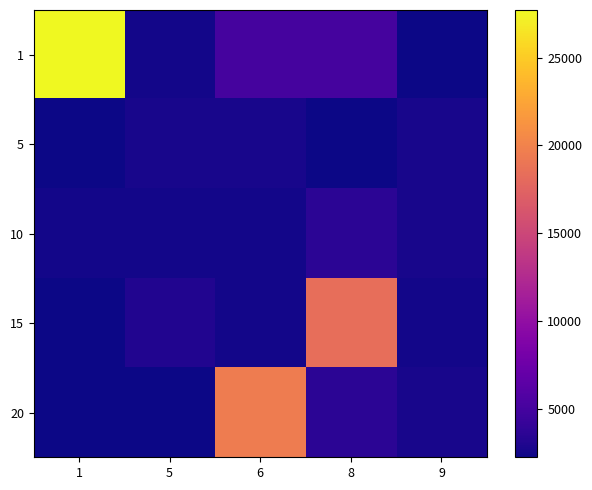

What is the maximum value shown in the chart?

27713